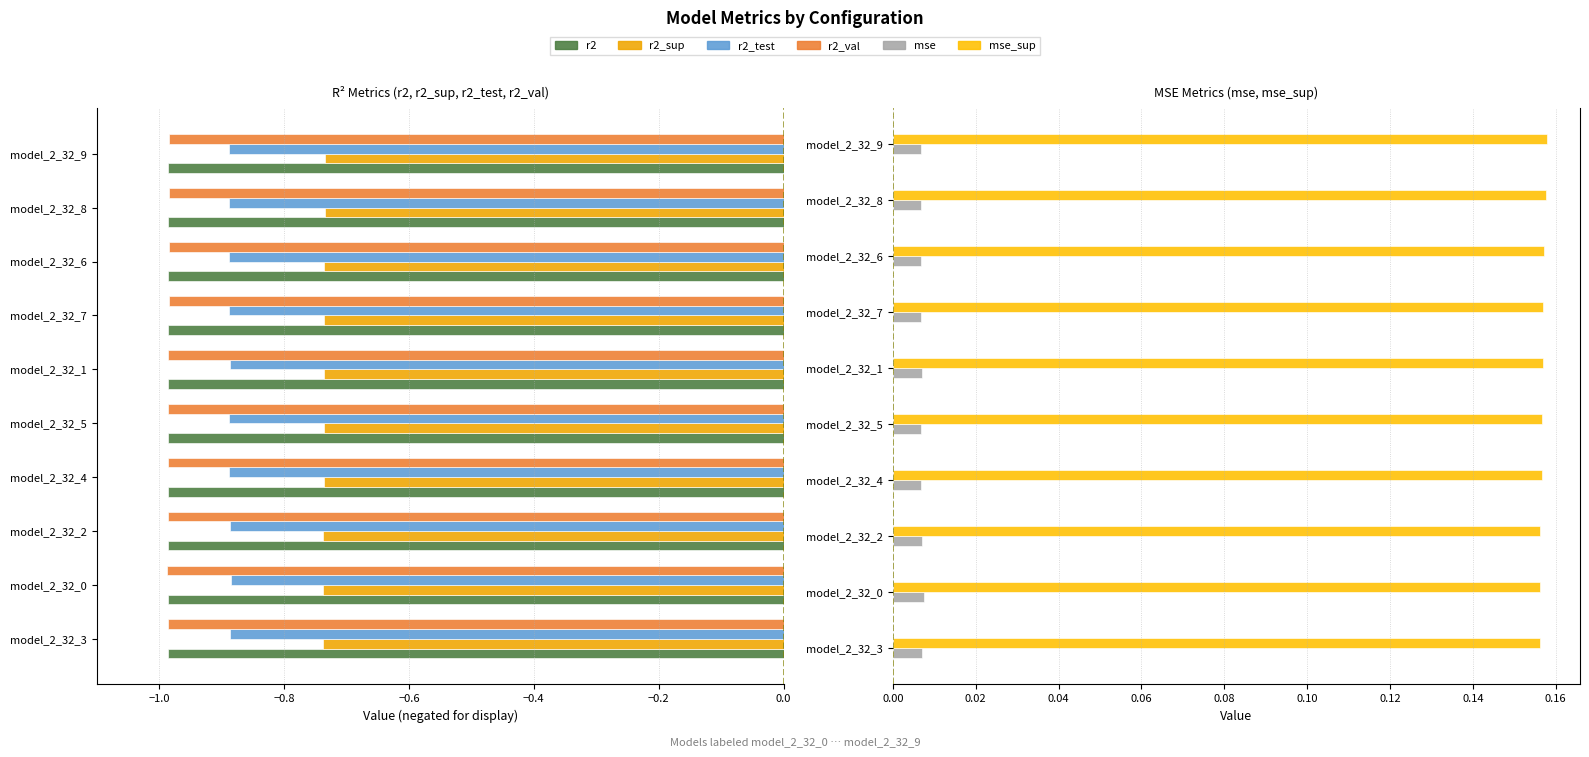

At which category is the sum across all series the highest?

model_2_32_9